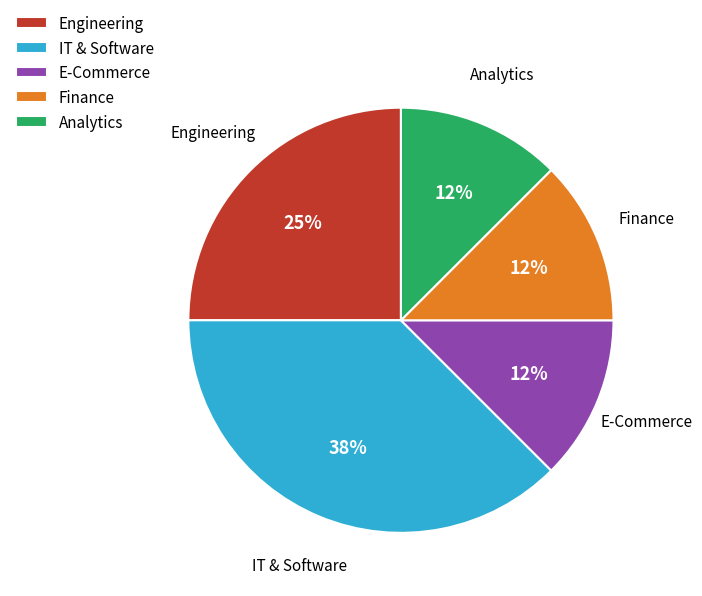

Which slice is the largest?

IT & Software